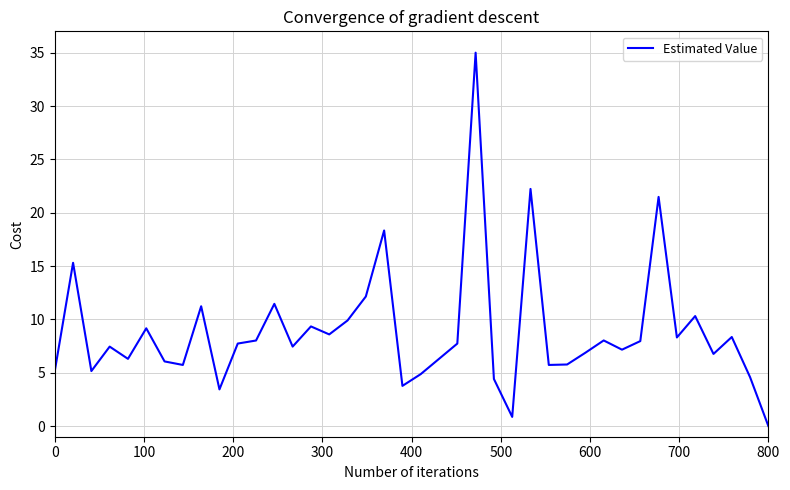

What is the maximum value shown in the chart?

35.0